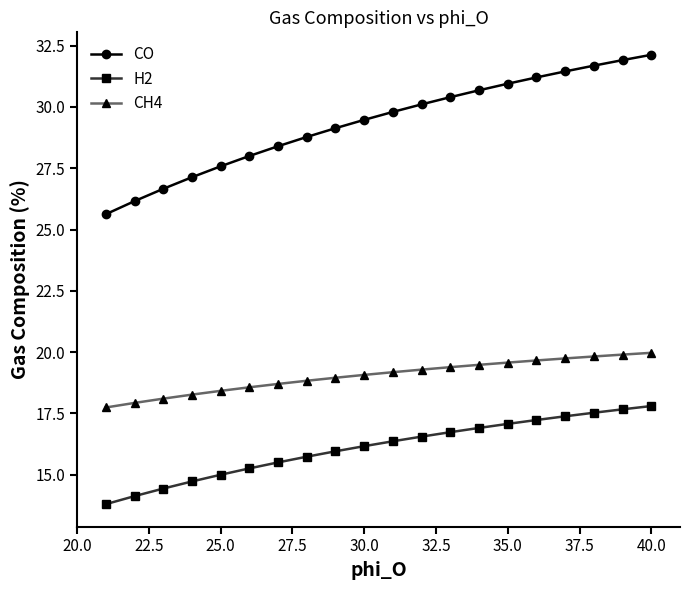

True or false: CO has more than 1 interior local peaks.

False